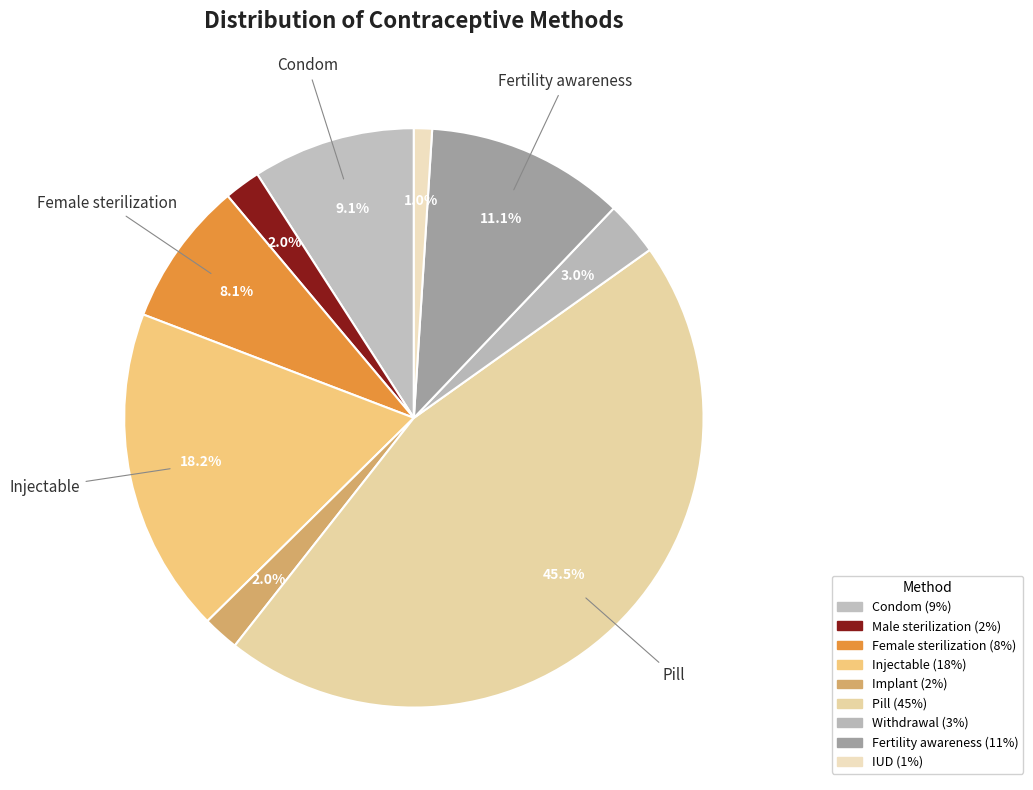

How many segments does this pie chart have?

9